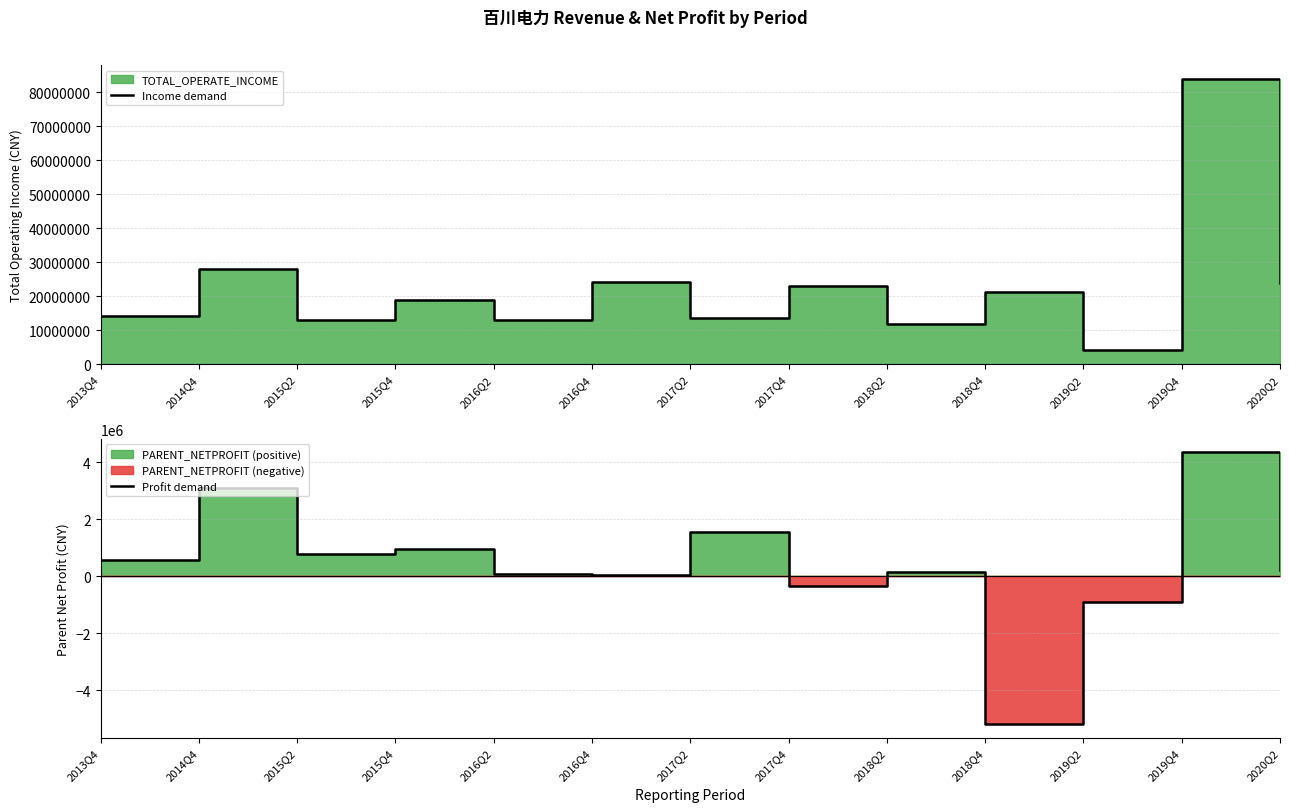

What is the difference between the highest and lowest values at 2019Q2?

5117775.3